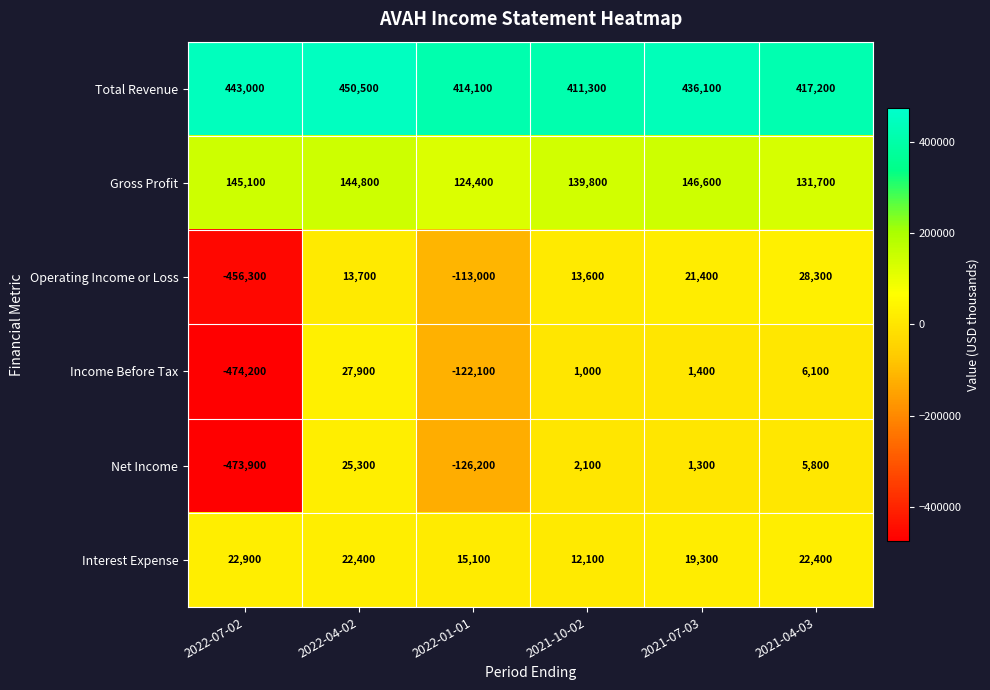

List the series in order of their peak value, highest first.

Total Revenue, Gross Profit, Operating Income or Loss, Income Before Tax, Net Income, Interest Expense